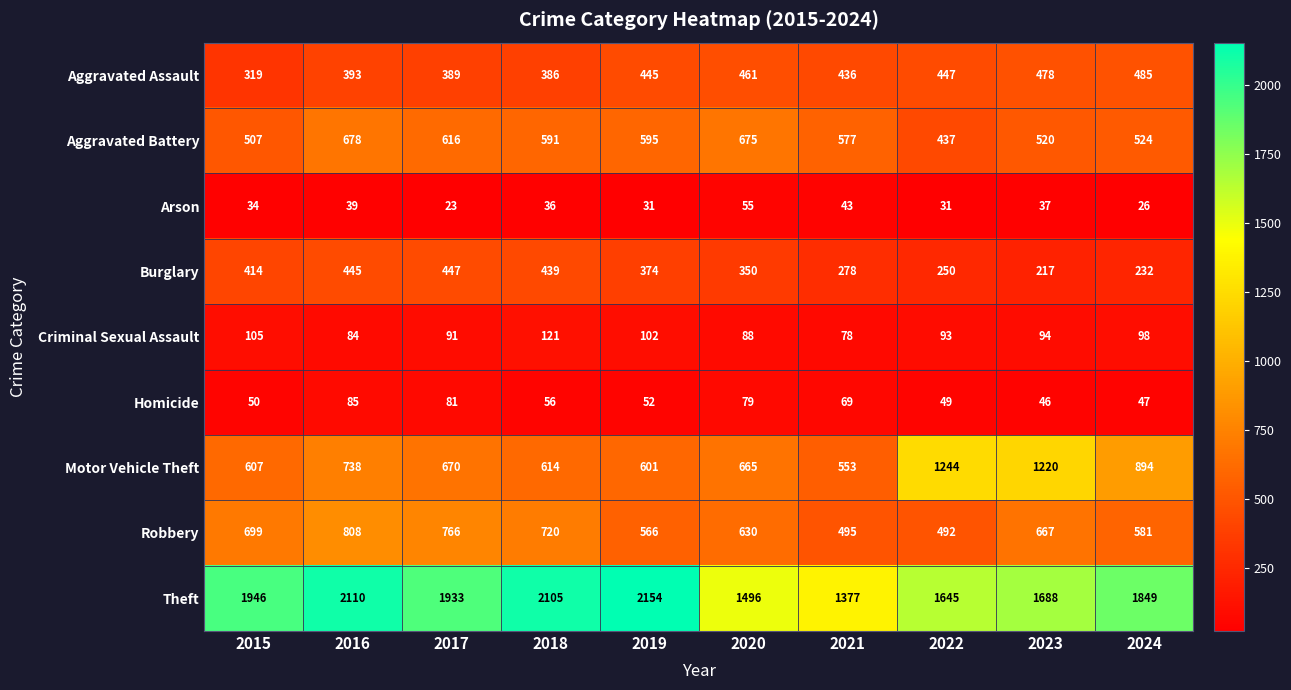

At which category is the sum across all series the highest?

2016